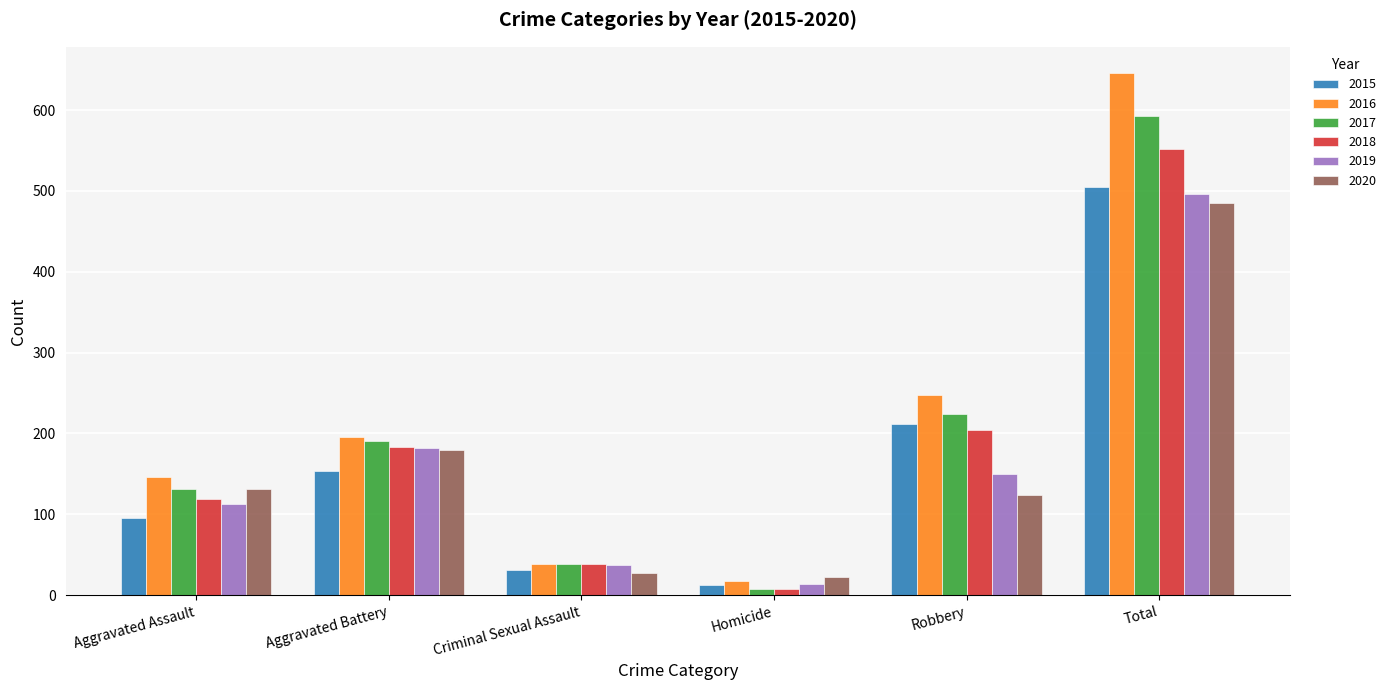

At which label does 2019 reach its minimum?

Homicide